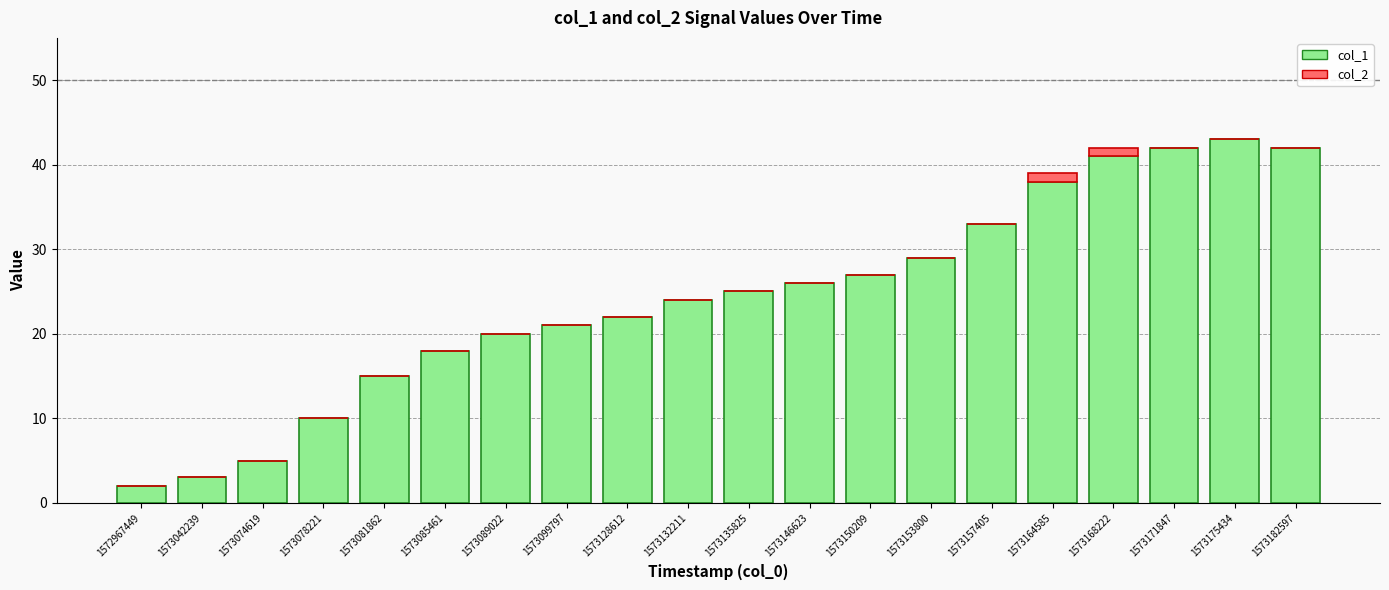

How many categories are shown in the chart?

20